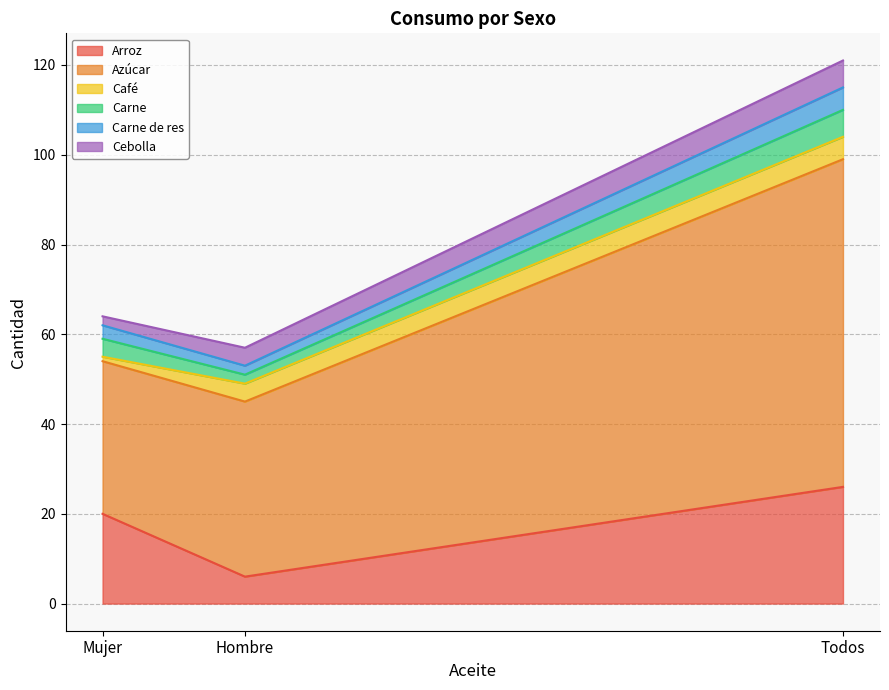

Which category has the highest value in the Arroz series?

Todos